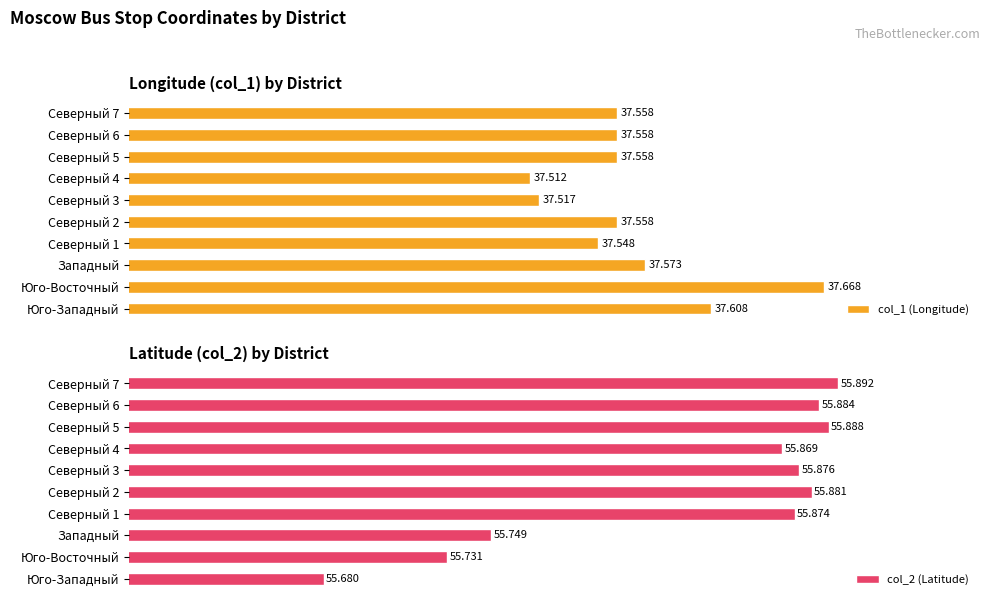

Which category has the highest value in the col_1 (Longitude) series?

Юго-Восточный